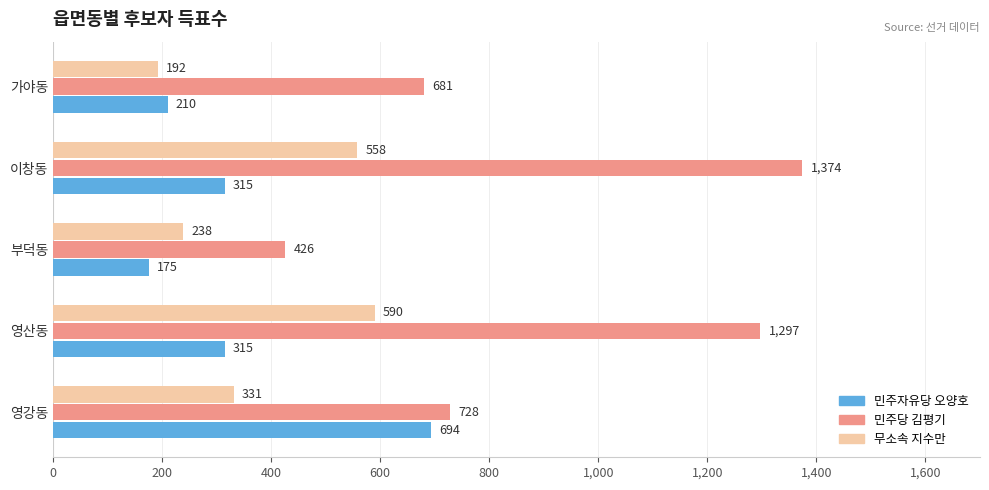

What is the sum of all 민주당 김평기 values?

4506